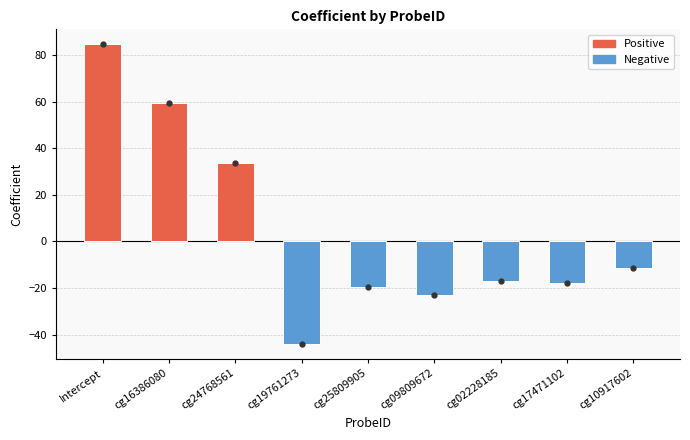

Are the bars grouped side by side (vs. stacked)?

No